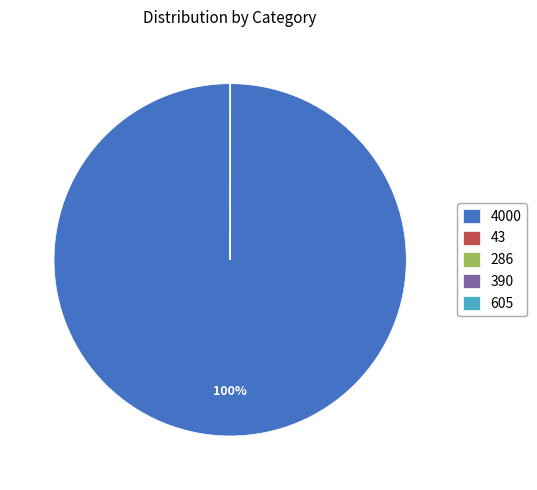

Which category accounts for the majority?

4000